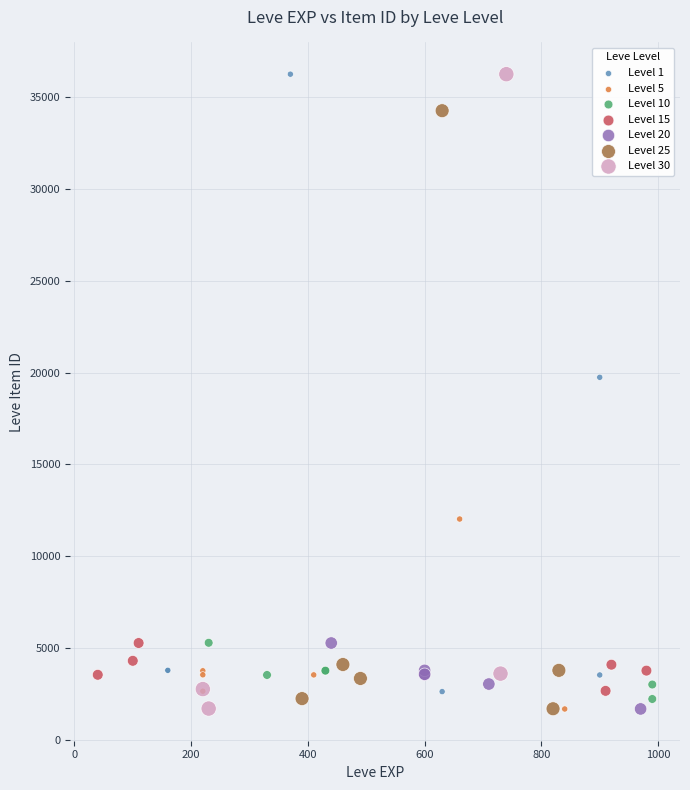

Which series has the largest Y range (max minus min)?

Level 30